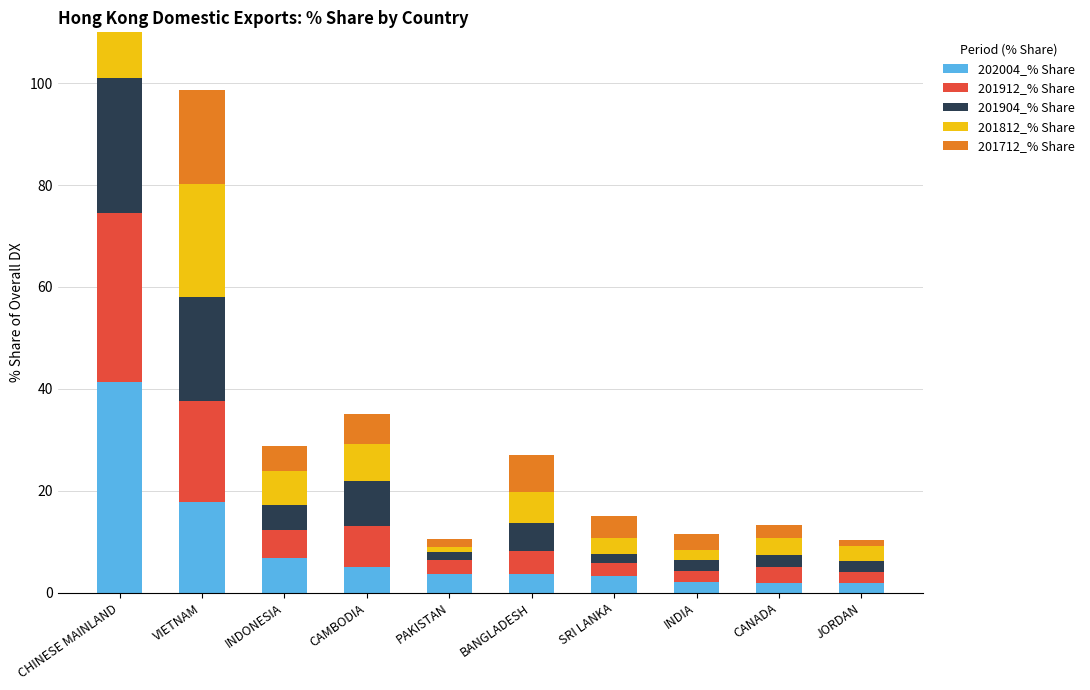

Reading left to right, what are all the values shown in this chart?

202004_% Share: CHINESE MAINLAND=41.3	VIETNAM=17.8	INDONESIA=6.8	CAMBODIA=5.1	PAKISTAN=3.7	BANGLADESH=3.7	SRI LANKA=3.3	INDIA=2.1	CANADA=1.9	JORDAN=1.9
201912_% Share: CHINESE MAINLAND=33.3	VIETNAM=19.7	INDONESIA=5.5	CAMBODIA=8.0	PAKISTAN=2.6	BANGLADESH=4.6	SRI LANKA=2.4	INDIA=2.2	CANADA=3.0	JORDAN=2.1
201904_% Share: CHINESE MAINLAND=26.4	VIETNAM=20.6	INDONESIA=4.9	CAMBODIA=8.8	PAKISTAN=1.5	BANGLADESH=5.3	SRI LANKA=1.8	INDIA=2.1	CANADA=2.5	JORDAN=2.2
201812_% Share: CHINESE MAINLAND=31.2	VIETNAM=22.1	INDONESIA=6.6	CAMBODIA=7.2	PAKISTAN=1.1	BANGLADESH=6.2	SRI LANKA=3.1	INDIA=2.0	CANADA=3.4	JORDAN=3.0
201712_% Share: CHINESE MAINLAND=33.7	VIETNAM=18.5	INDONESIA=4.8	CAMBODIA=6.0	PAKISTAN=1.6	BANGLADESH=7.2	SRI LANKA=4.3	INDIA=3.0	CANADA=2.5	JORDAN=1.1